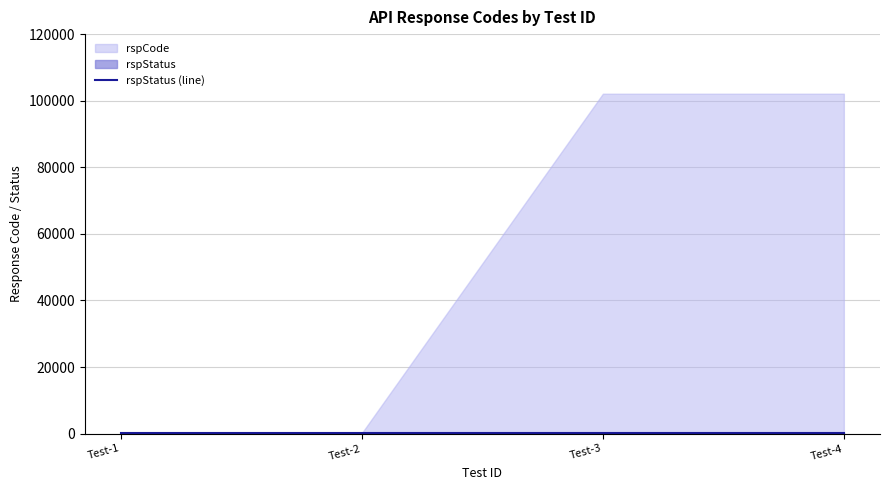

True or false: rspCode has more than 2 interior local peaks.

False